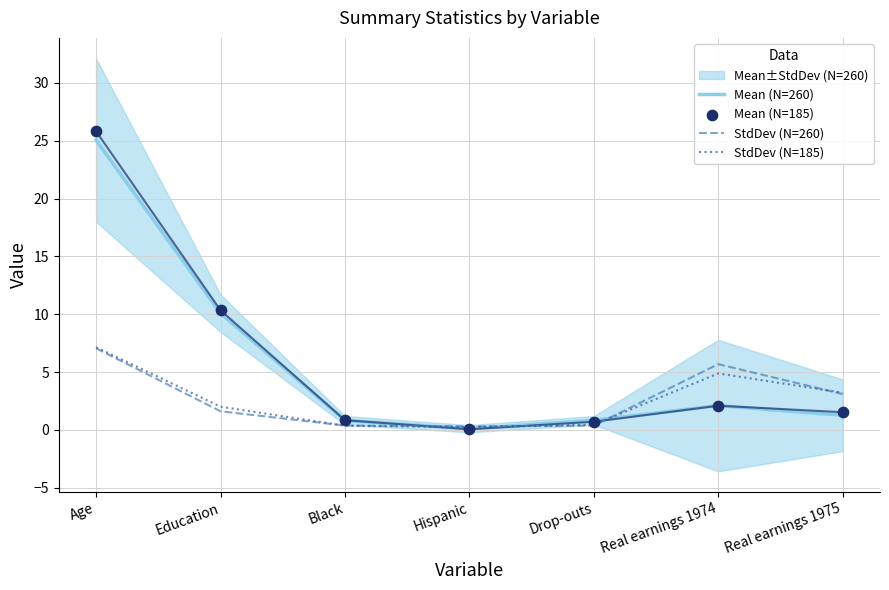

Which series has the largest total across all categories?

Mean (N=185)